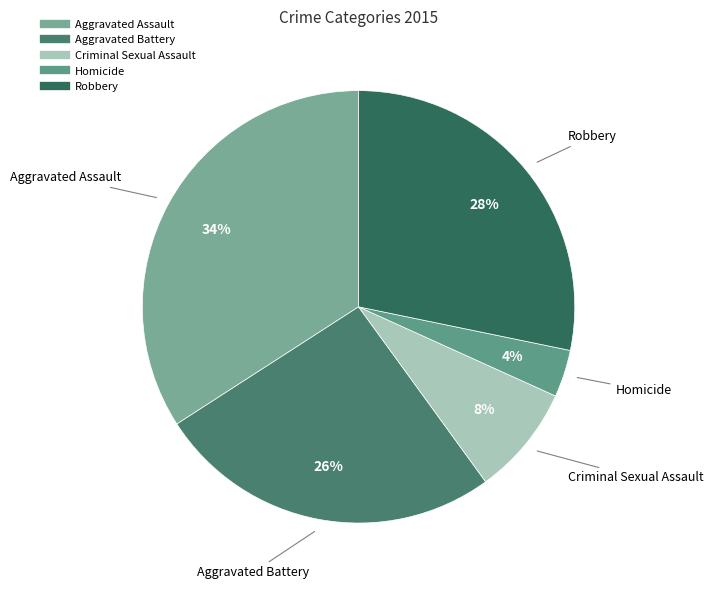

Which slice is the smallest?

Homicide